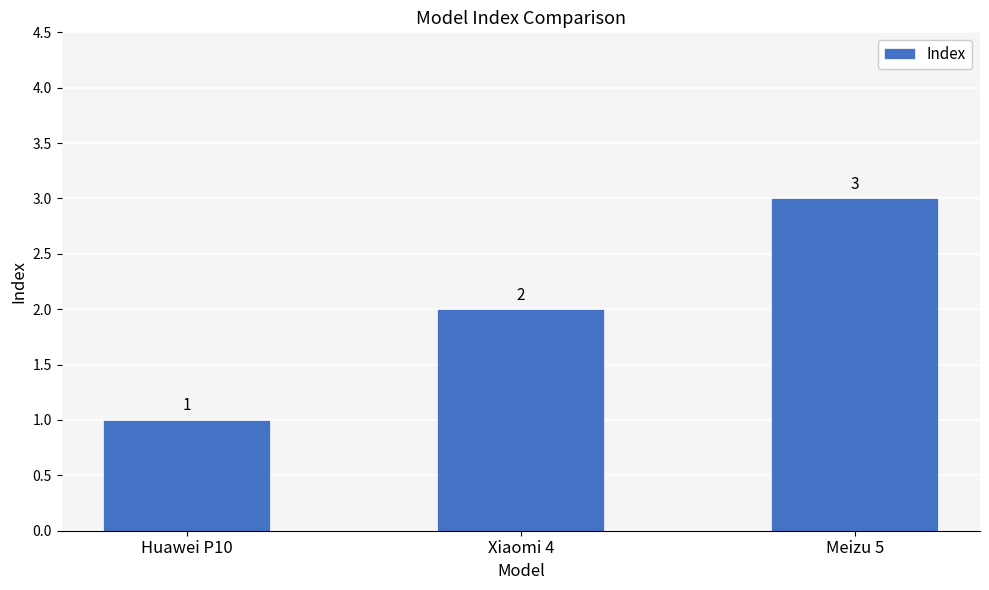

Which category has the highest value across all series?

Meizu 5